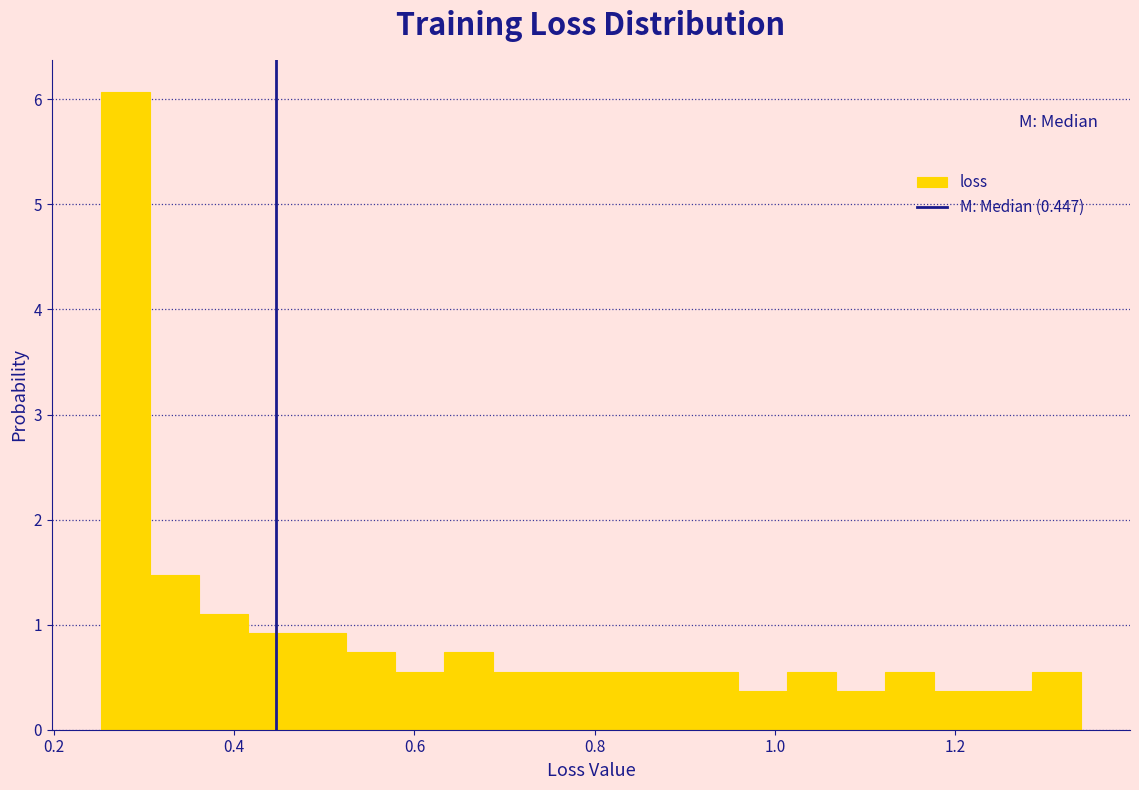

Around what value on the x-axis is the tallest bar? Give the approximate position of its centre, as read against the axis.

0.28